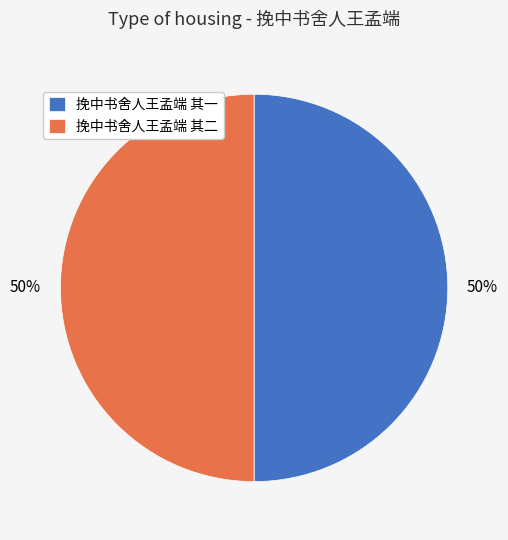

The 挽中书舍人王孟端 其二 slice represents 50% of the pie. True or false?

True